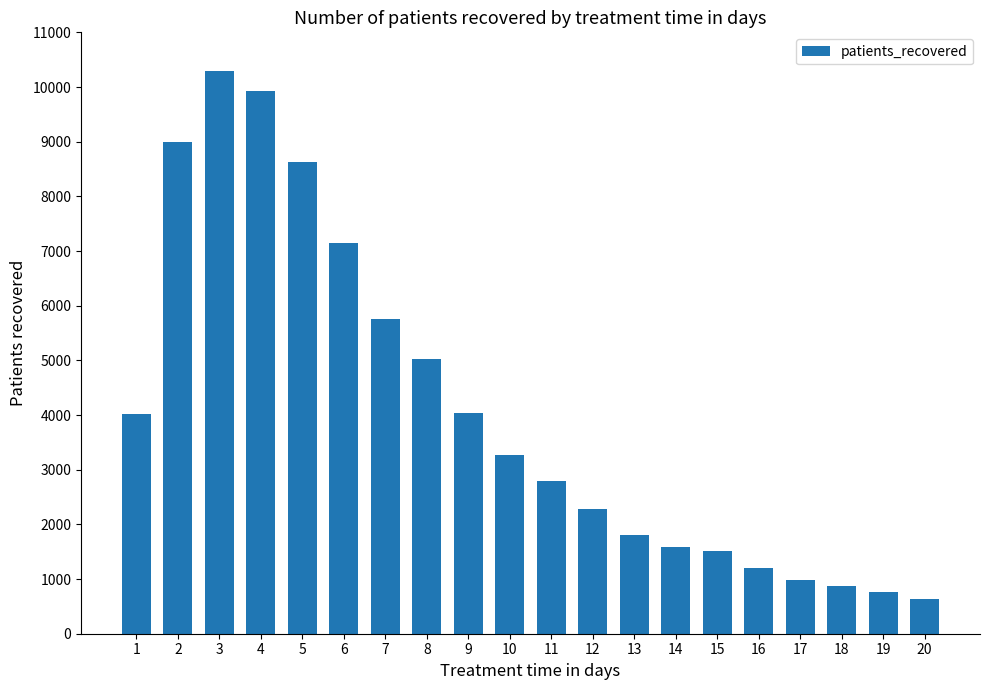

How many data points does each series have?

20